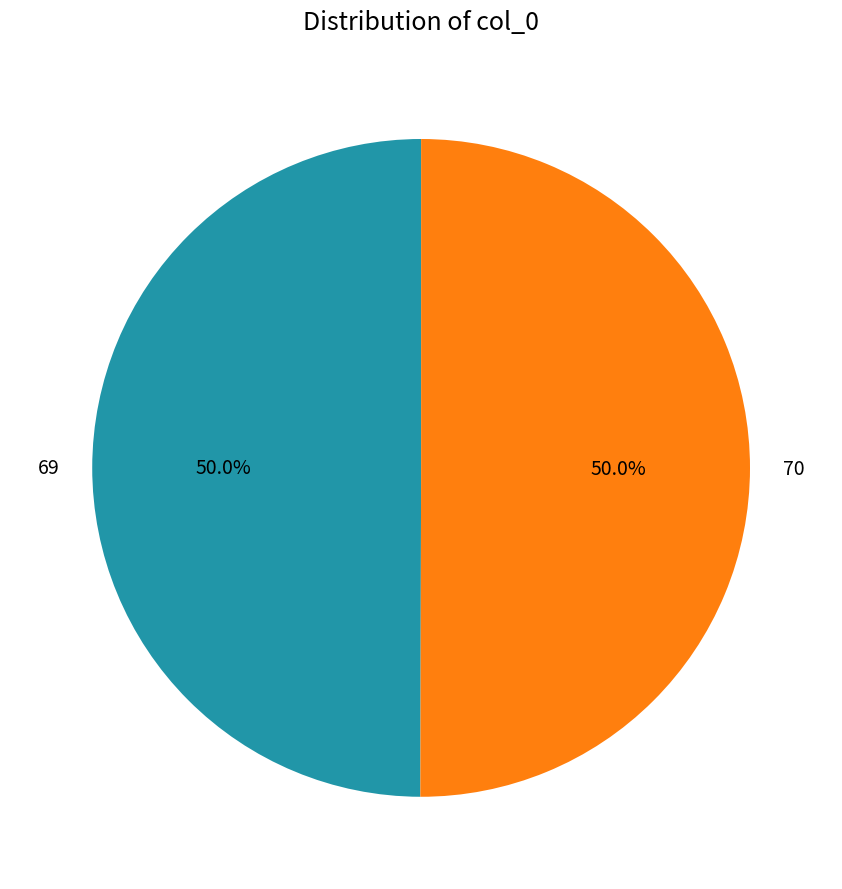

To the nearest percent, what is the combined percentage of 69 and 70?

100%